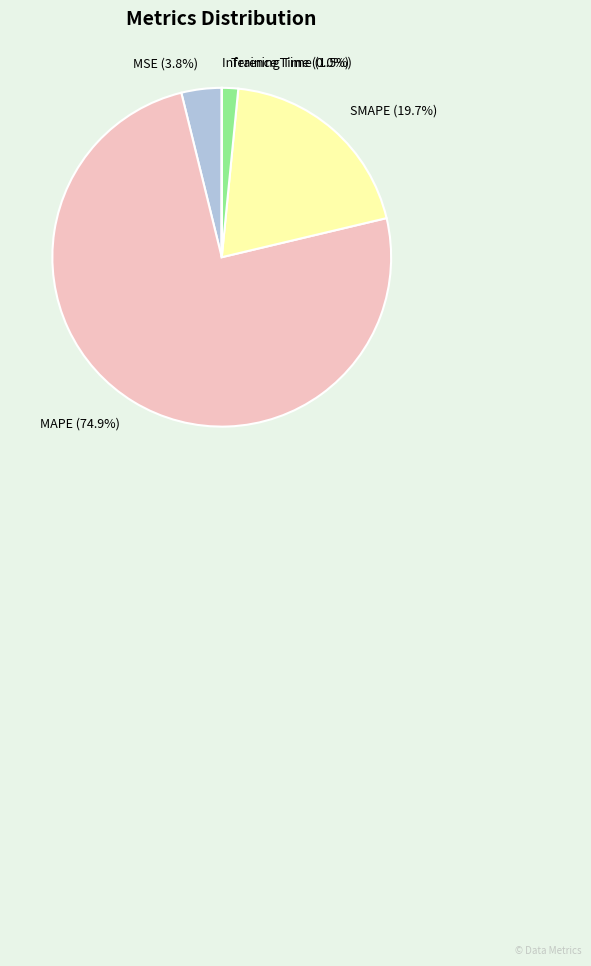

Which category has the biggest portion of the pie?

MAPE